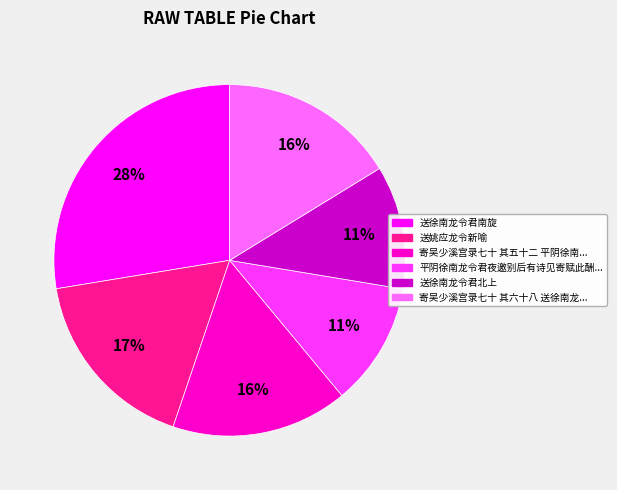

To the nearest percent, what is the average slice percentage?

17%